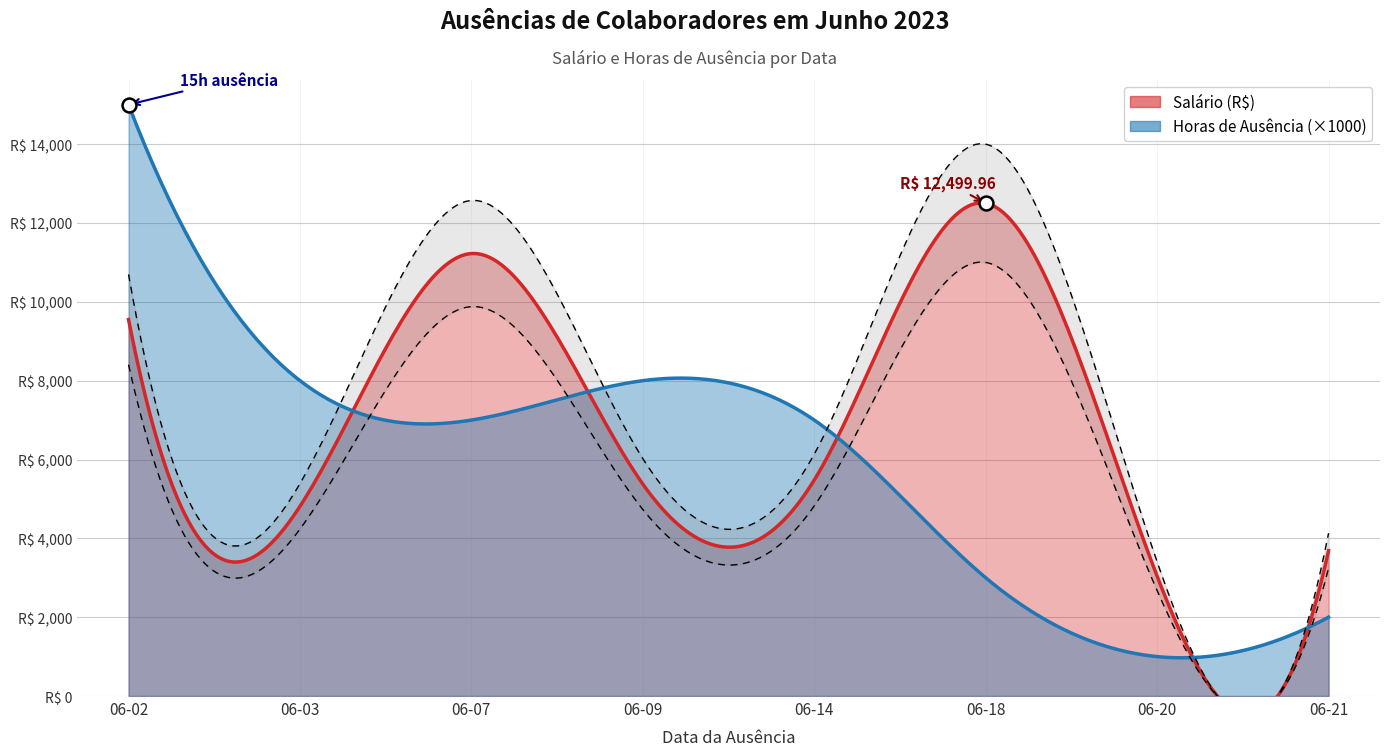

True or false: Horas_de_ausência has more than 2 interior local peaks.

False